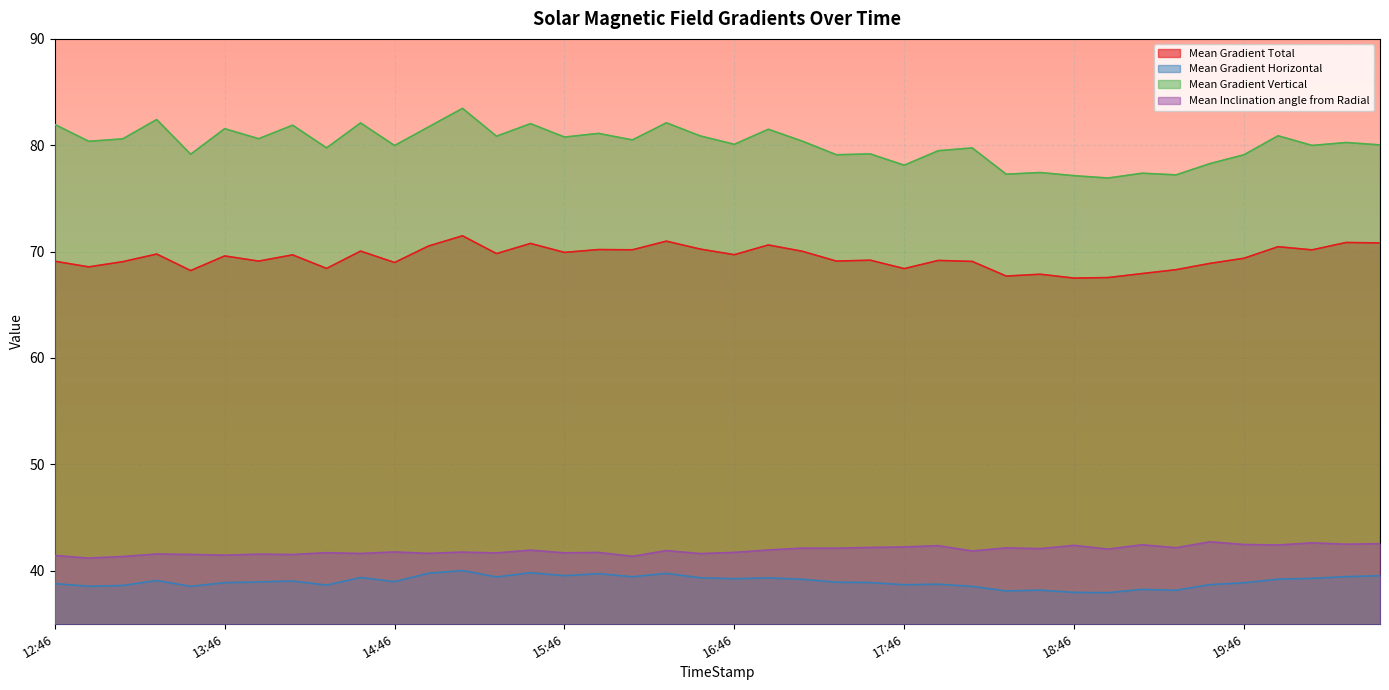

Which series has the largest range (max minus min)?

Mean Gradient Vertical